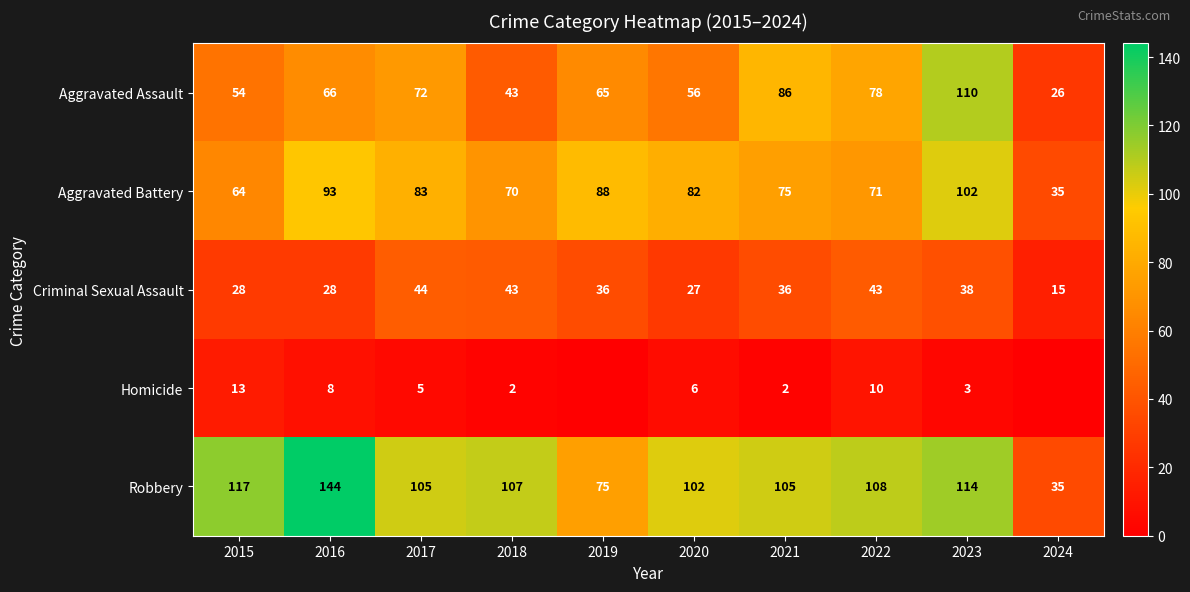

Which category has the highest value in the Aggravated Assault series?

2023